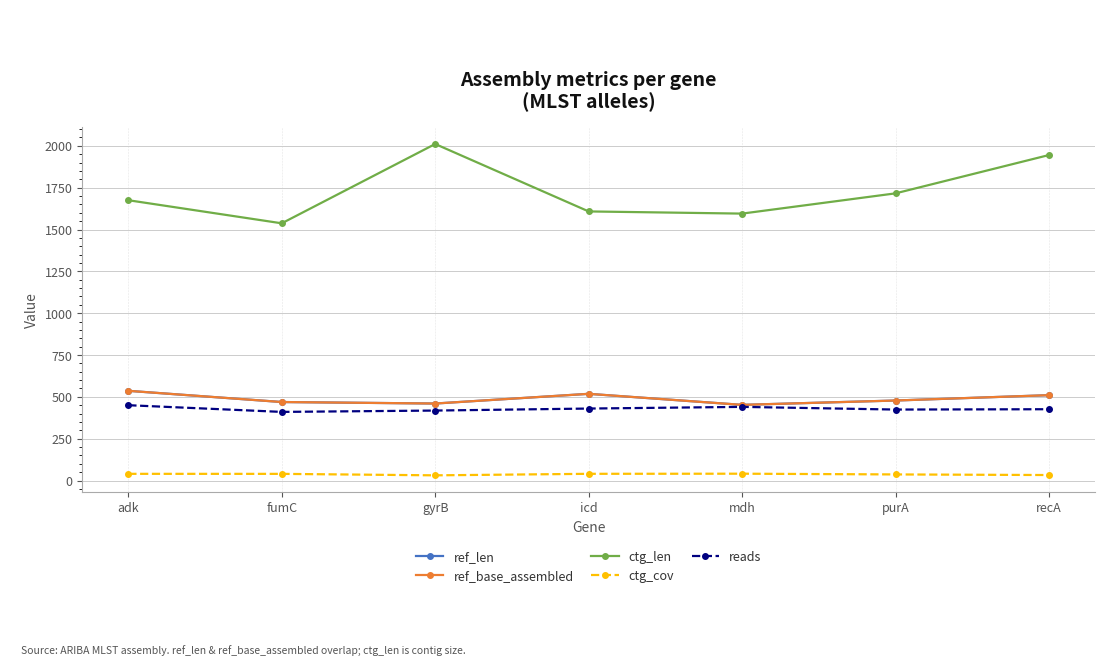

Is it true that reads equals 124.1 at purA?

False